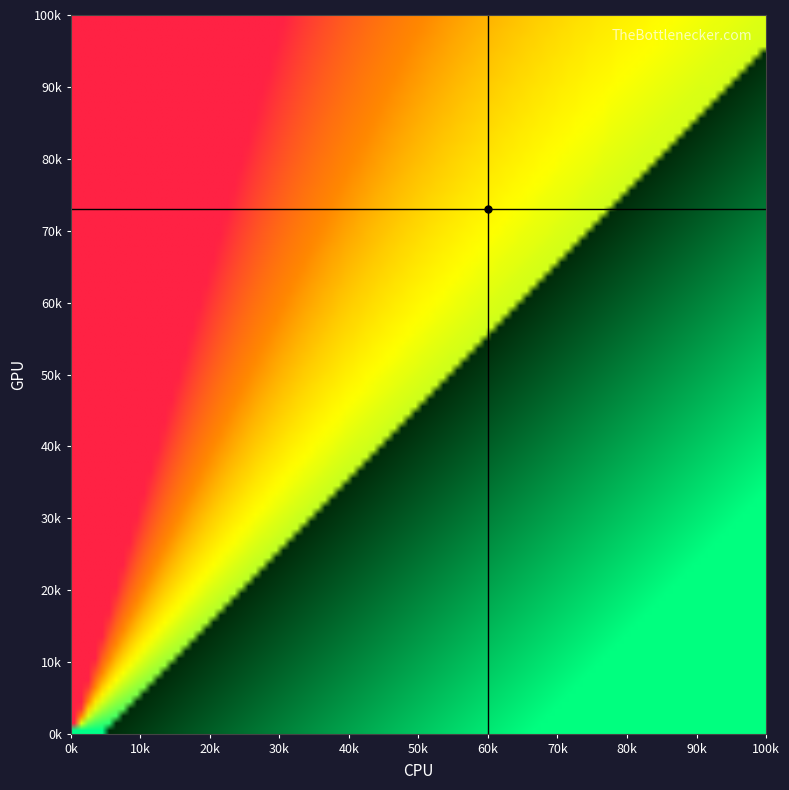

The value of CPU threshold at 60k is -1. True or false?

False